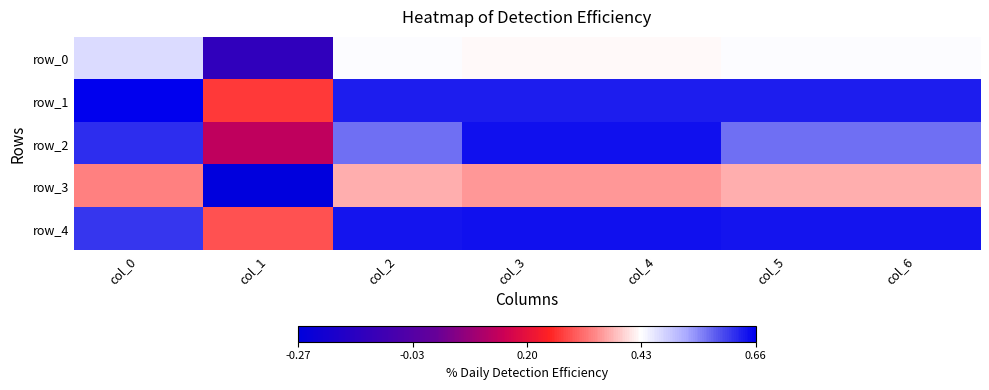

Reading left to right, list all the values displayed in this chart.

row_0: 0.5	-0.1	0.4	0.4	0.4	0.4	0.4
row_1: 0.7	0.3	0.6	0.6	0.6	0.6	0.6
row_2: 0.6	0.1	0.6	0.6	0.6	0.6	0.6
row_3: 0.3	-0.3	0.4	0.3	0.3	0.4	0.4
row_4: 0.6	0.3	0.6	0.6	0.6	0.6	0.6